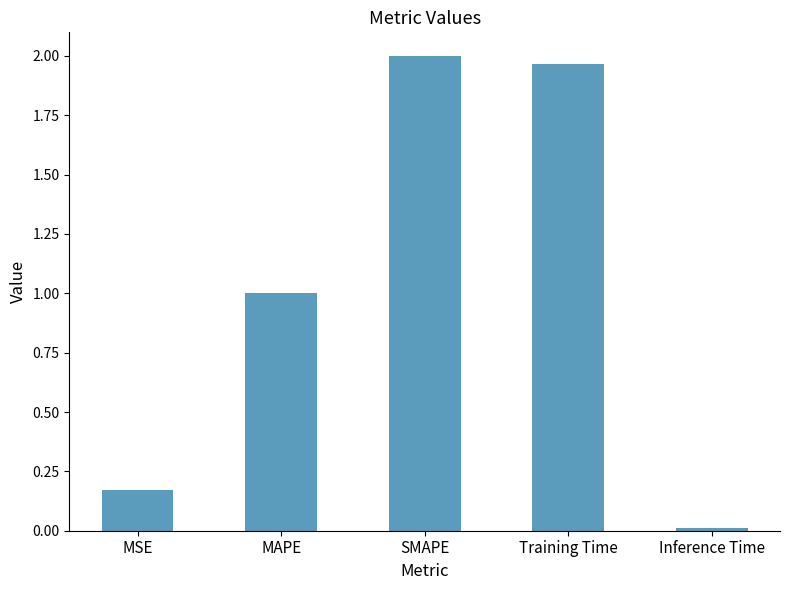

What is the difference between the values at MSE and Training Time?

1.8